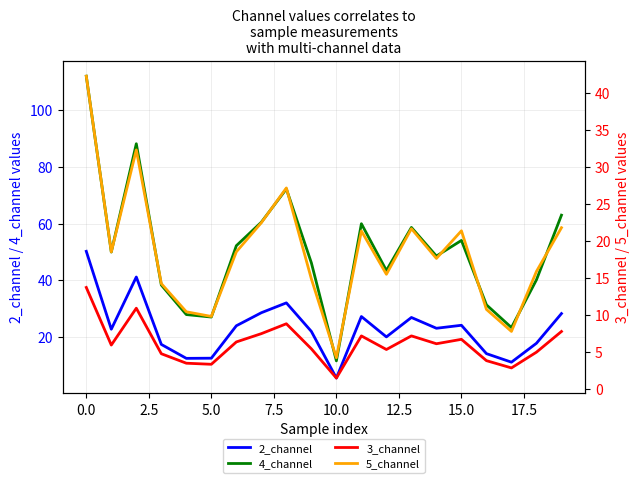

At which label does 4_channel reach its minimum?

10.0